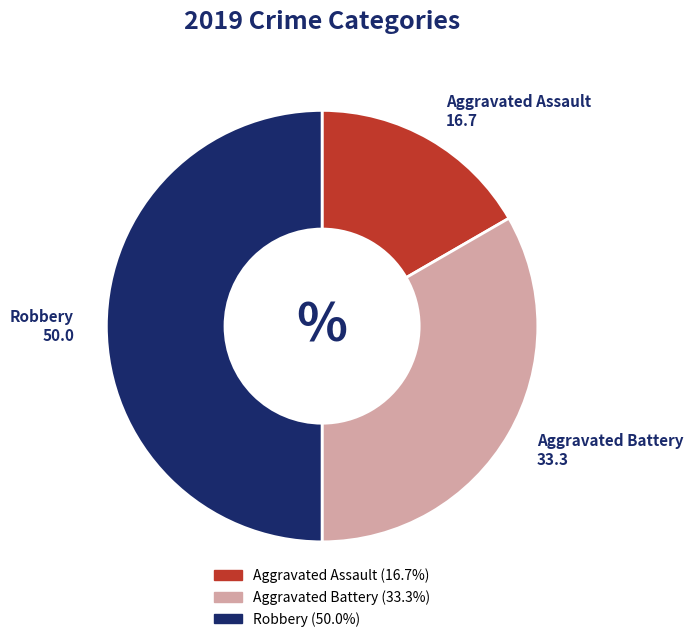

Which category has the smallest portion of the pie?

Aggravated Assault